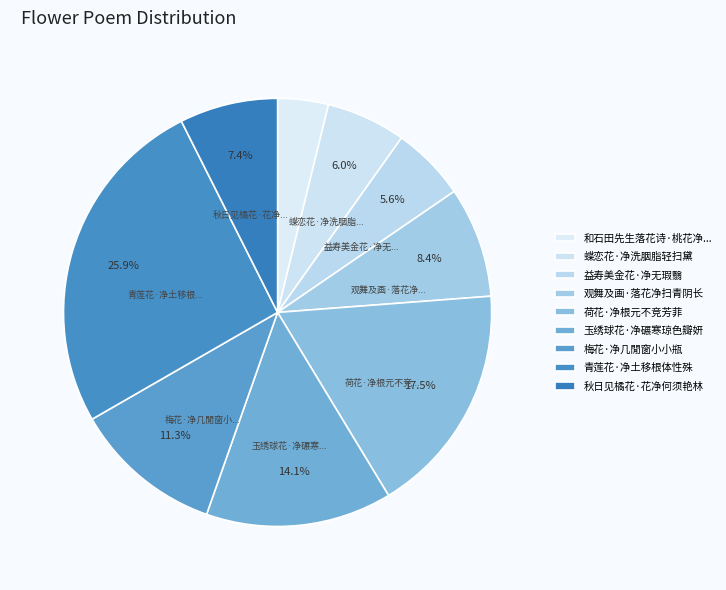

How many segments does this pie chart have?

9